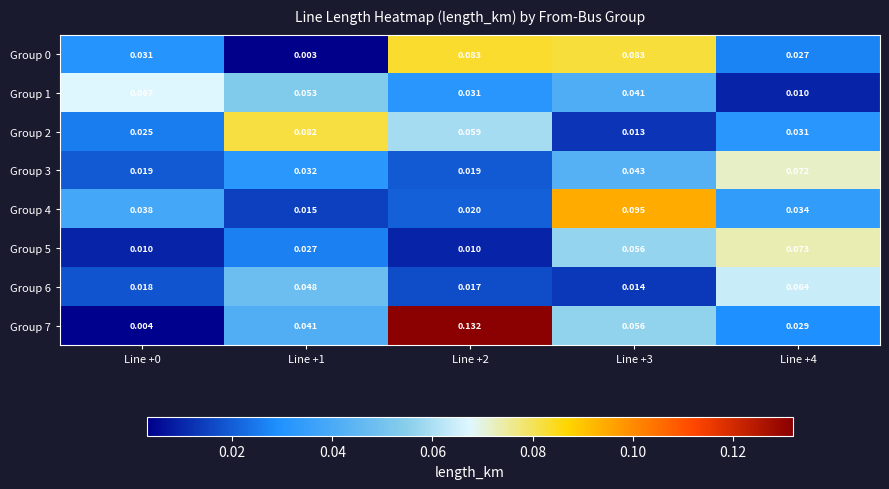

Which series has the largest total across all categories?

Group 7